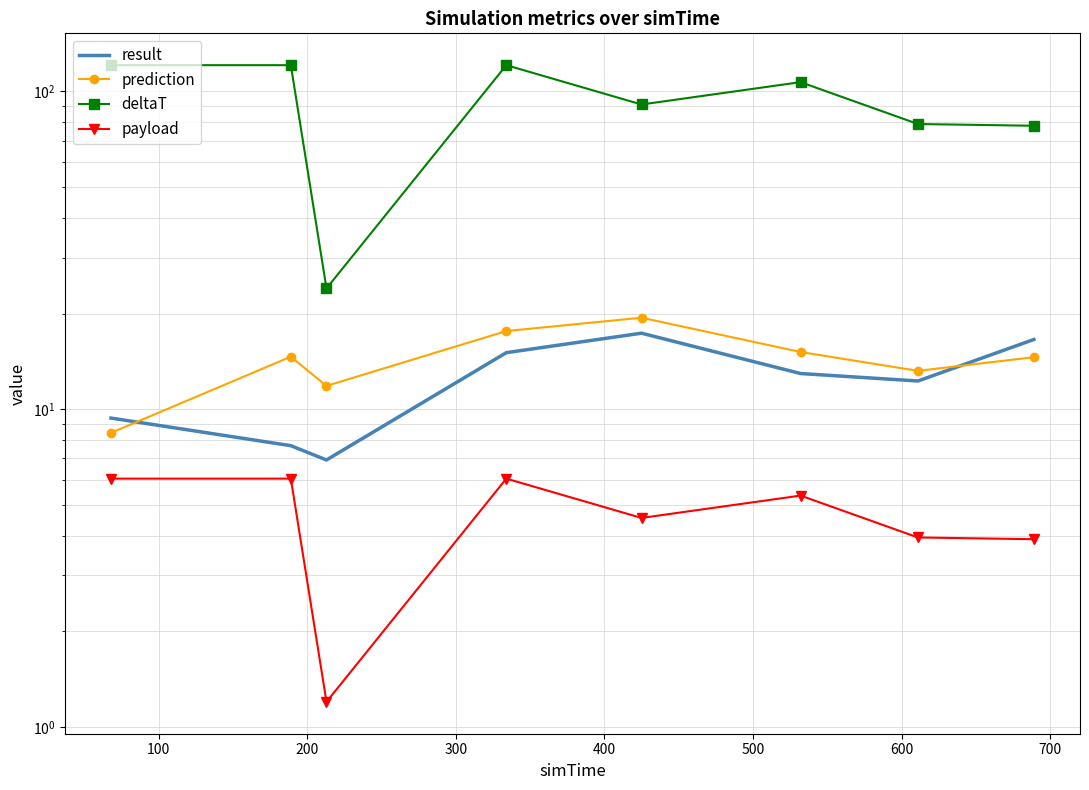

Is it true that result equals 3.1 at 200?

False